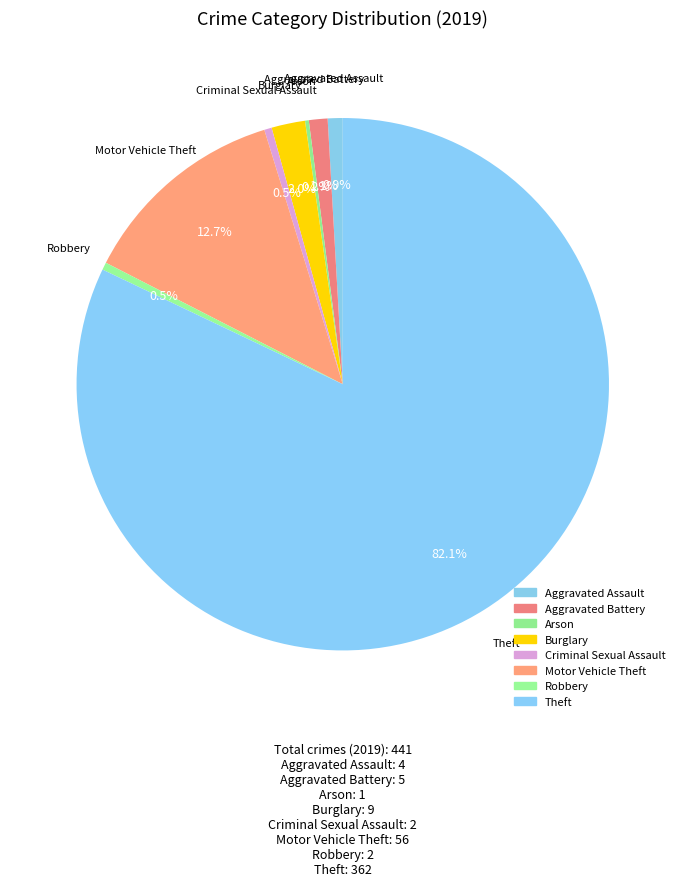

What portion of the pie excludes Aggravated Battery?

98.9%